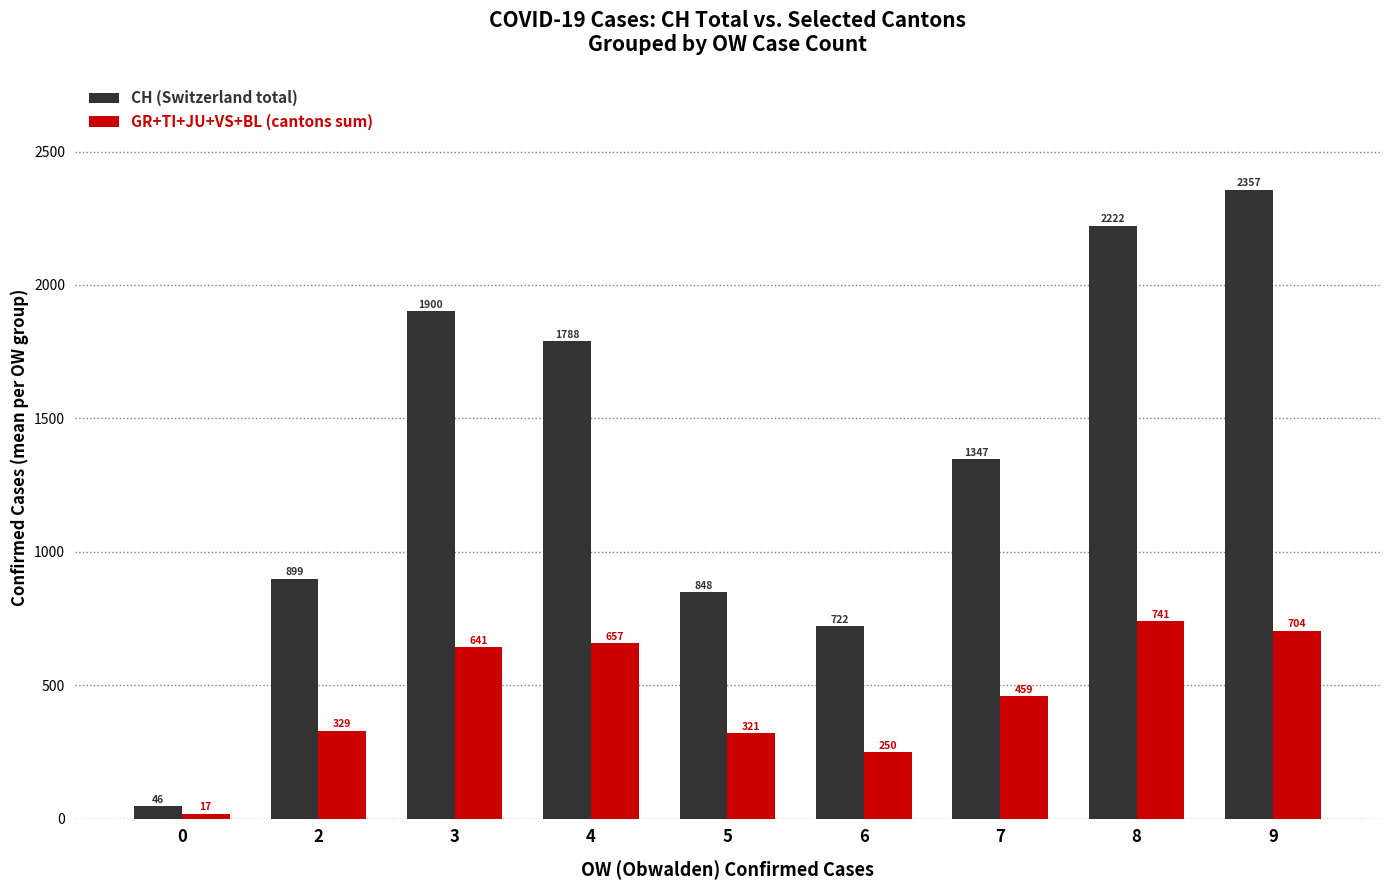

What is the sum of all CH (Switzerland total) values?

12131.9